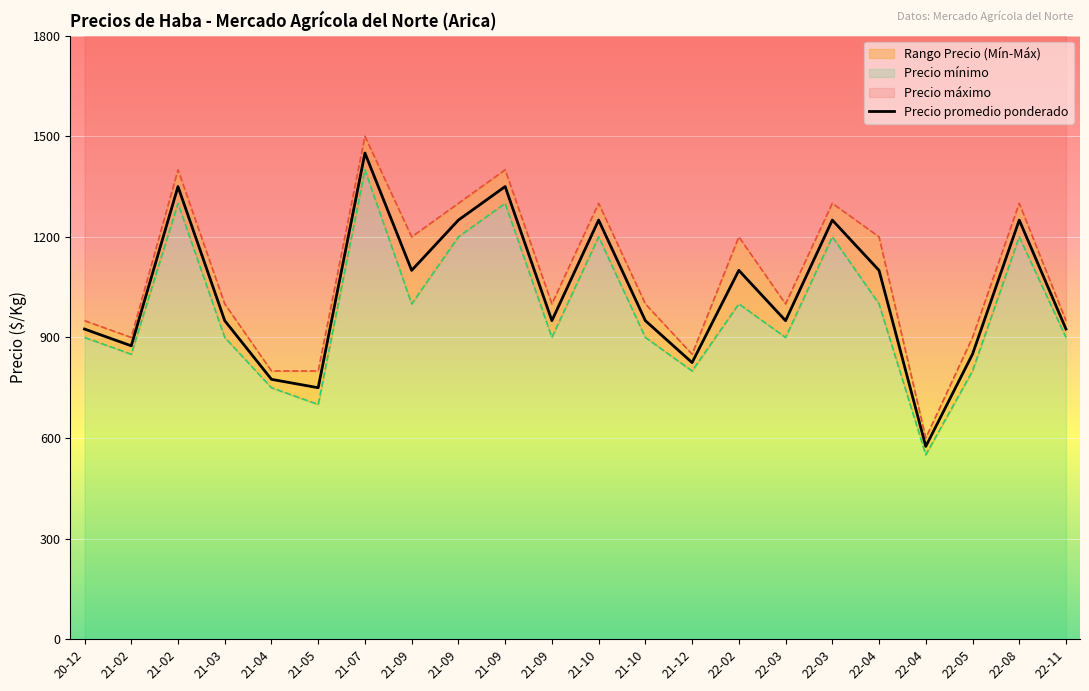

What is the minimum value shown in the chart?

575